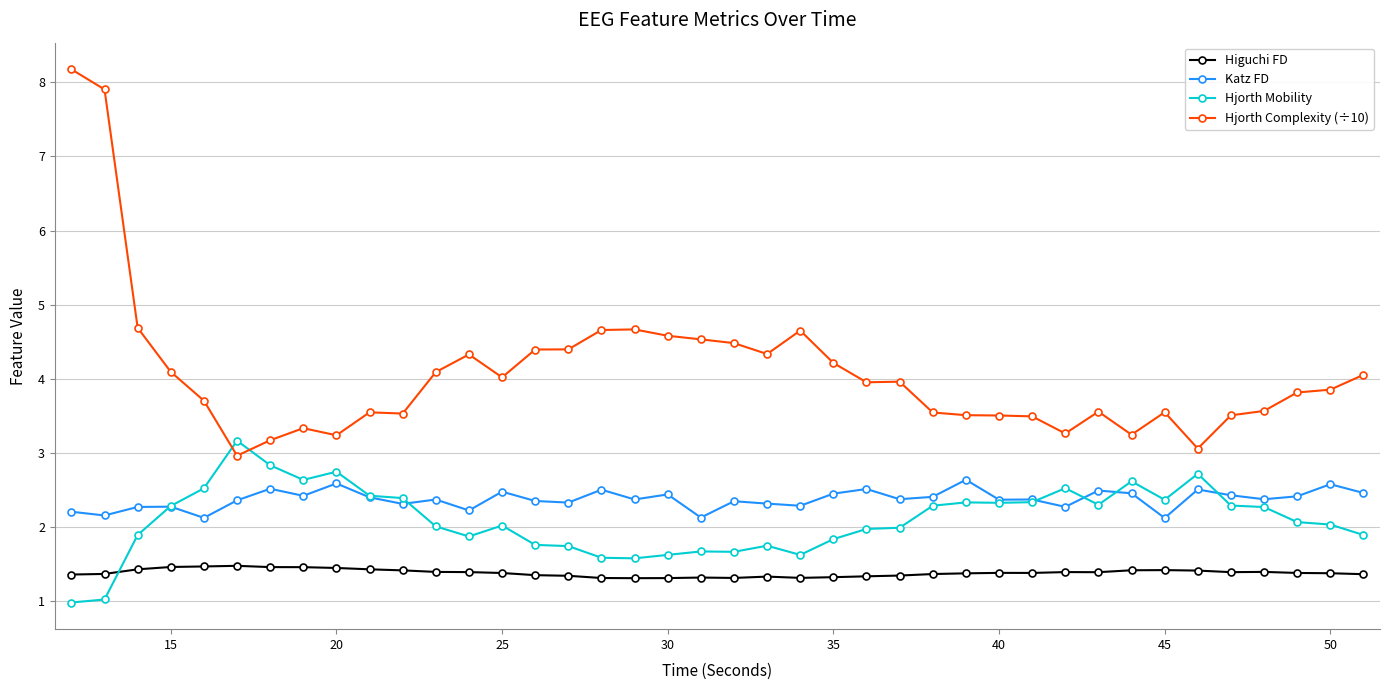

What is the greatest value displayed?

8.2